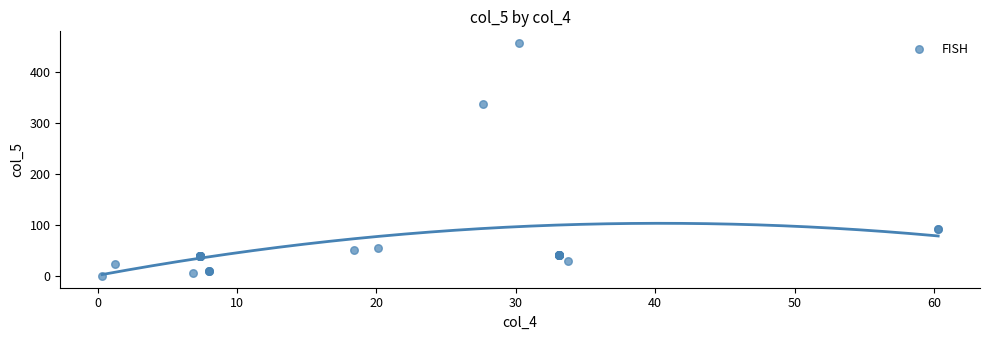

What Y value in the scatter plot is closest to 228?

338.3